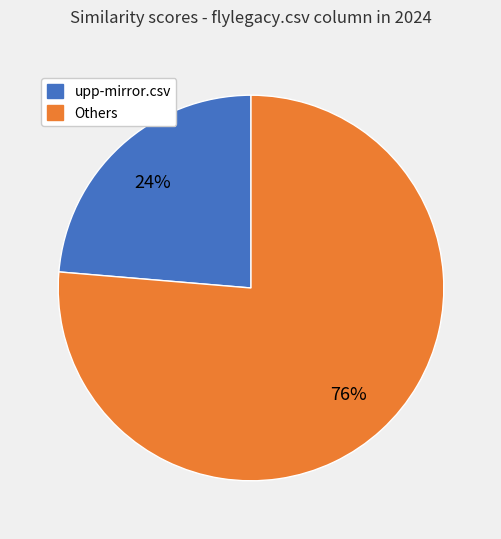

Which has a higher value, upp-mirror.csv or Others?

Others